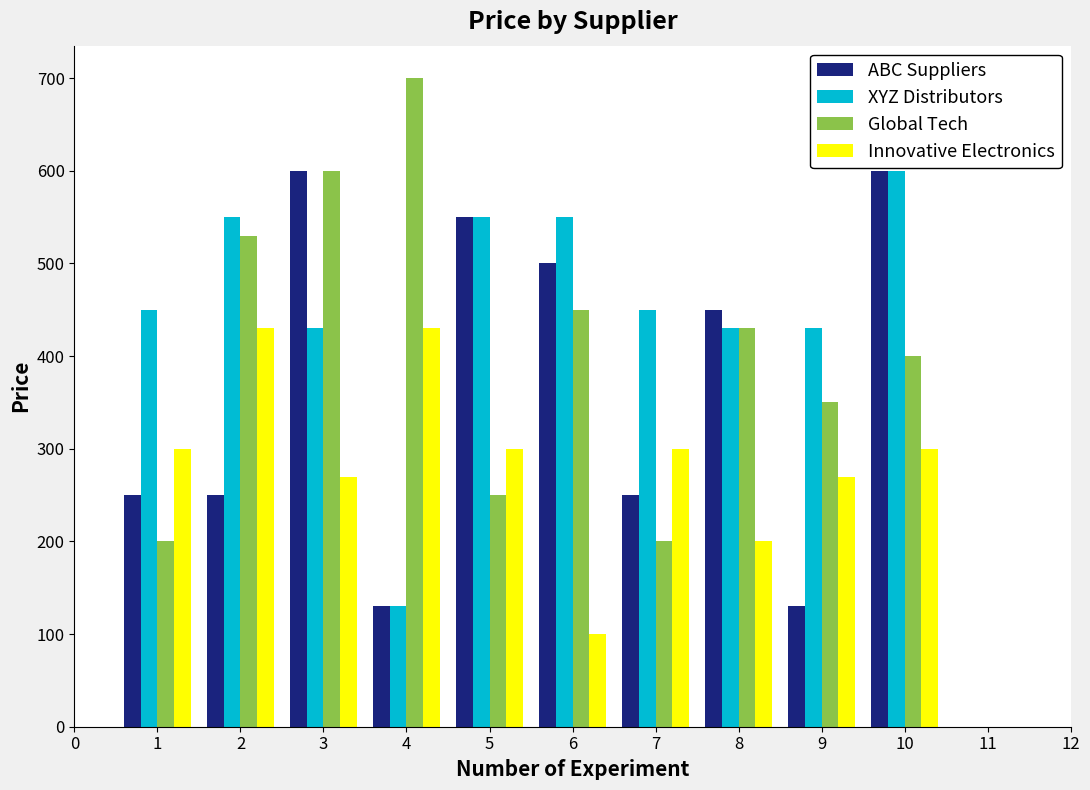

How many values in the XYZ Distributors series are below 450?

4